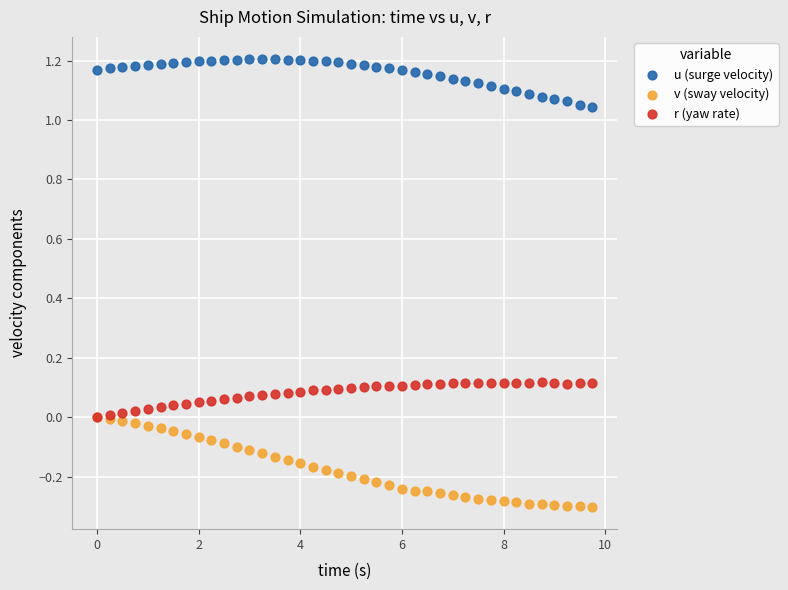

What are all the series names shown in the legend?

u (surge velocity), v (sway velocity), r (yaw rate)